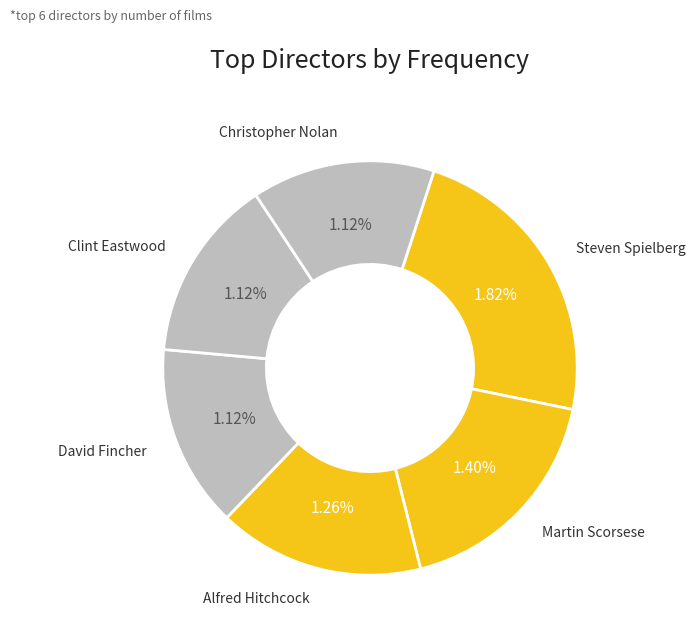

Is there any slice that represents more than half of the pie?

No